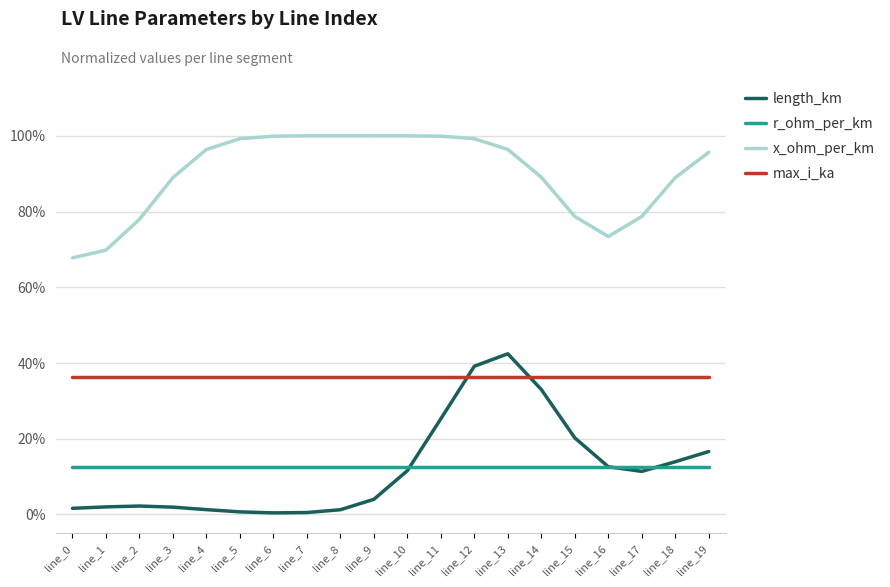

Does the chart display data point markers on the line(s)?

No